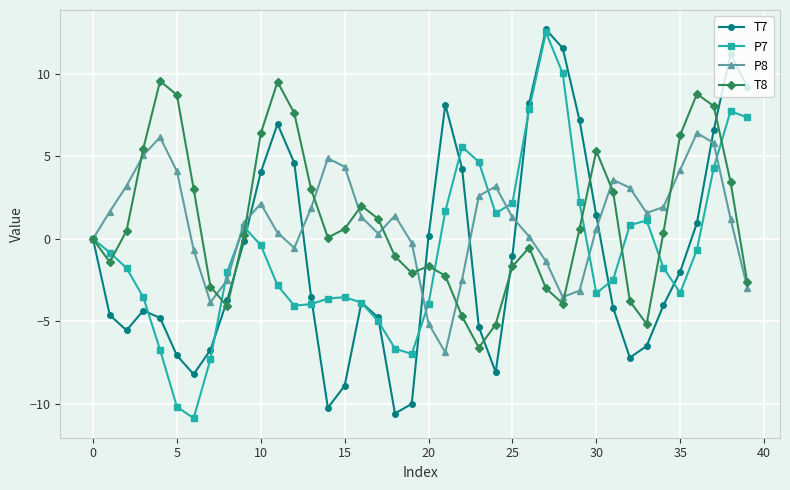

What is the value of the T7 point at the 35th from the left?

-4.0